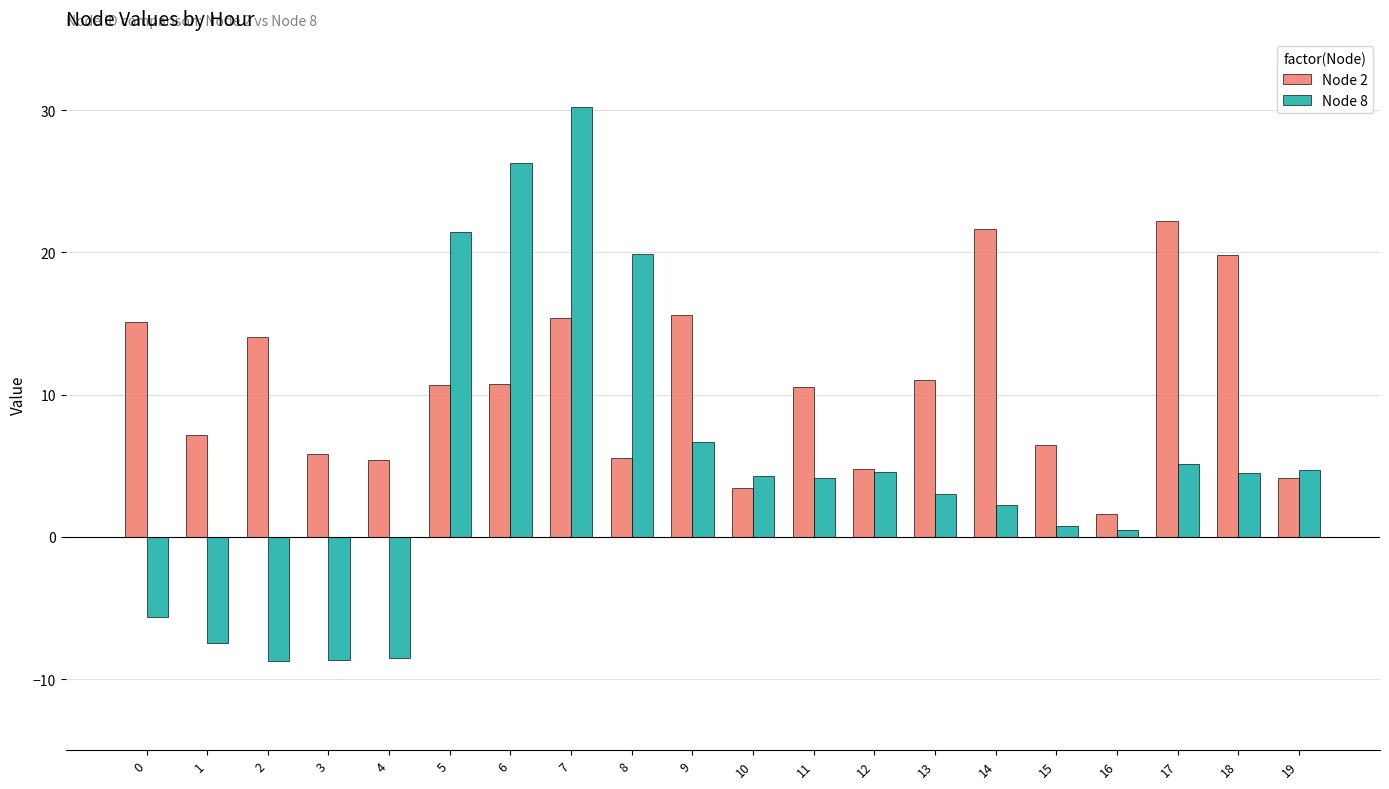

Which series has the largest total across all categories?

Node 2